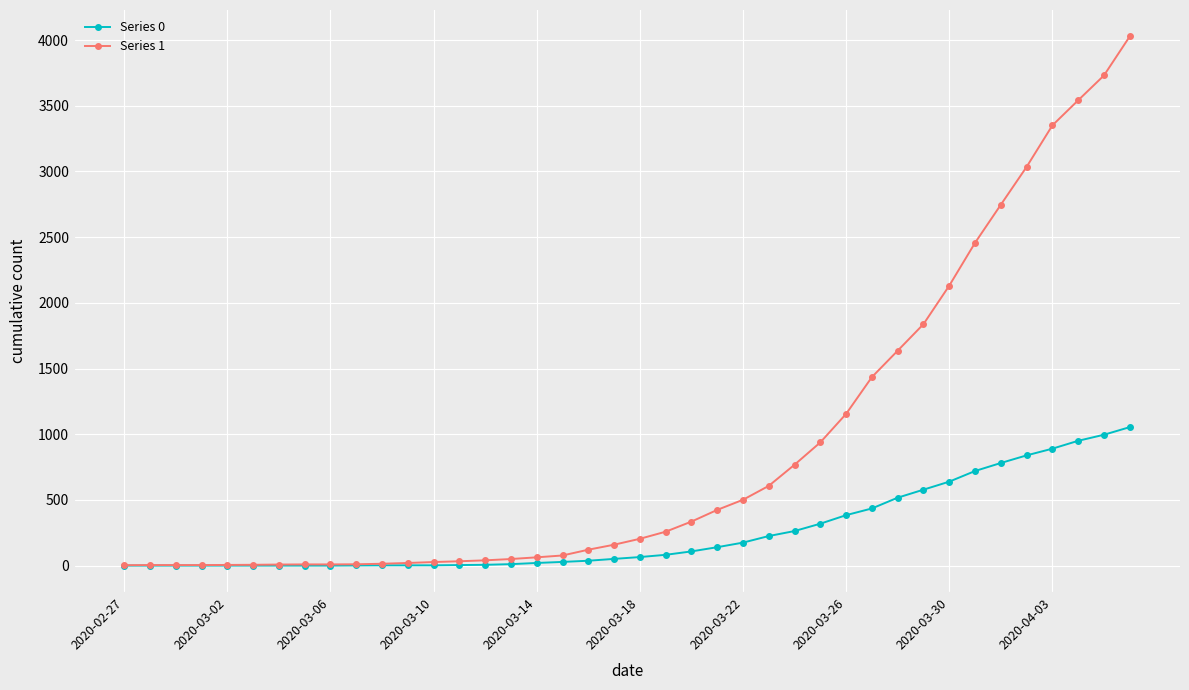

Rank the series by their maximum value, from highest to lowest.

Series 1, Series 0